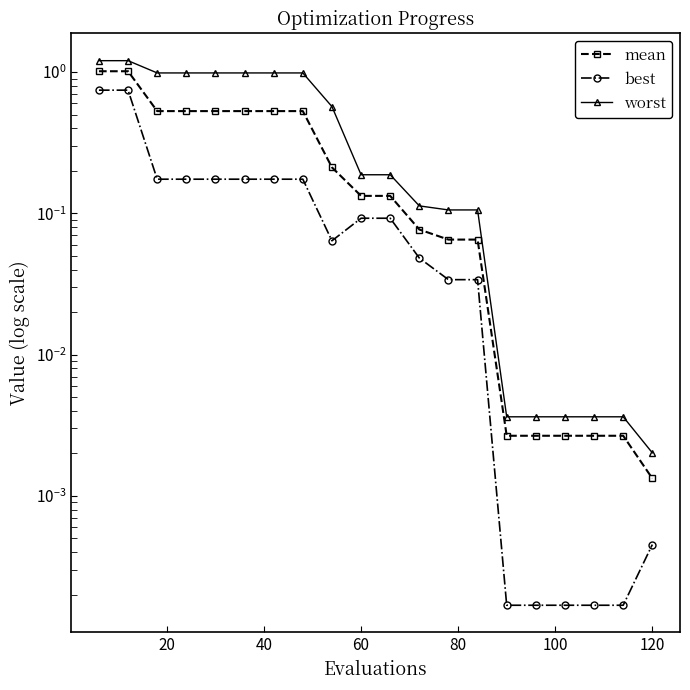

True or false: worst and mean intersect in this chart.

False